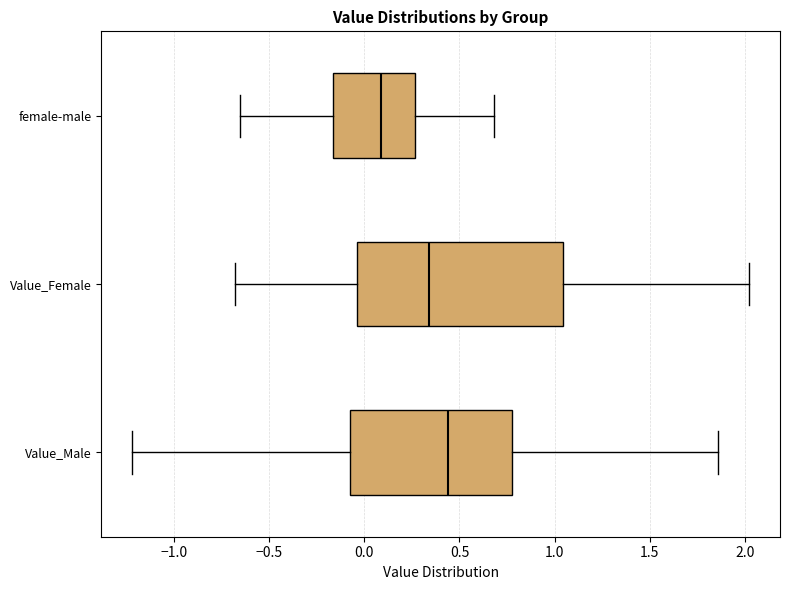

Which box is the widest, from its left edge to its right edge?

Value_Female